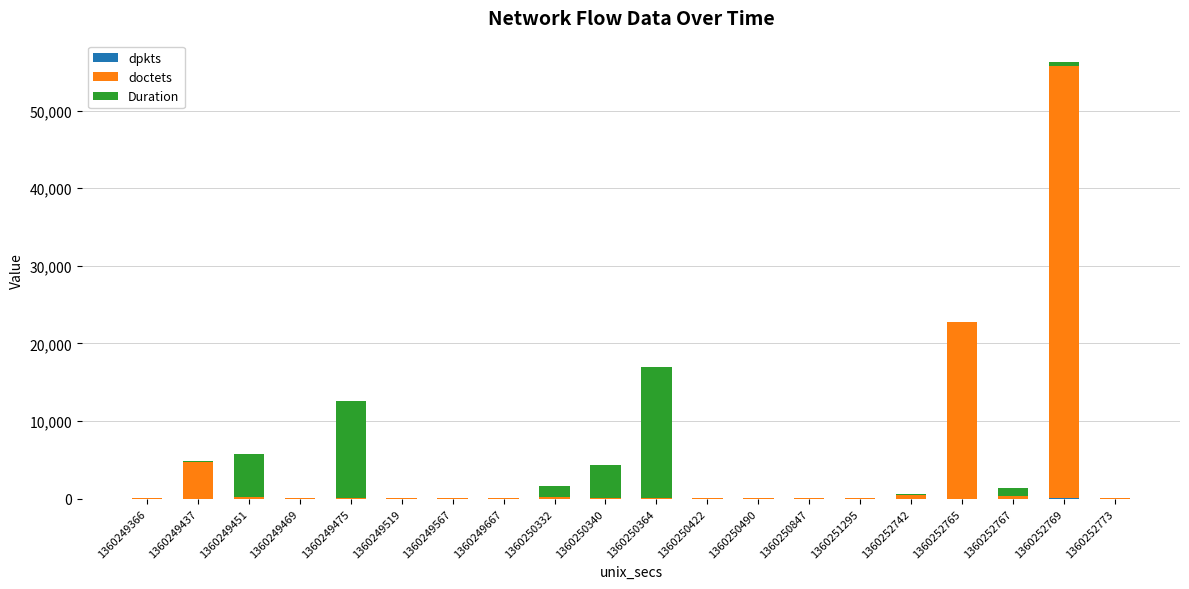

At which category is the sum across all series the highest?

1360252769